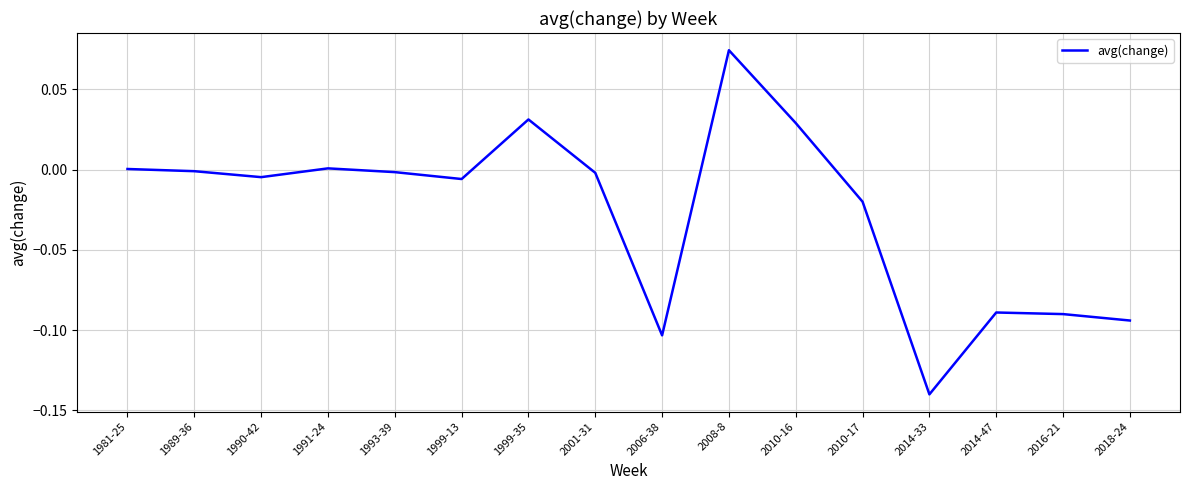

The chart shows a value of -0.0 at 1990-42. True or false?

True